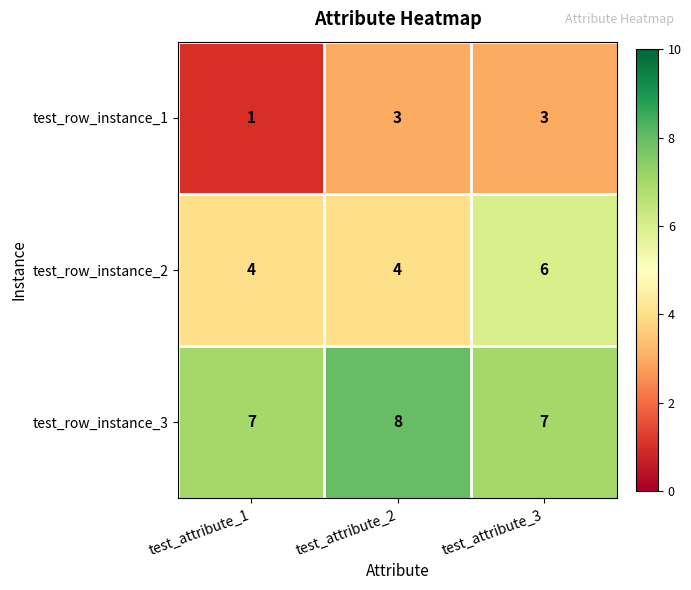

The test_row_instance_3 series shows 3 at test_attribute_3. True or false?

False